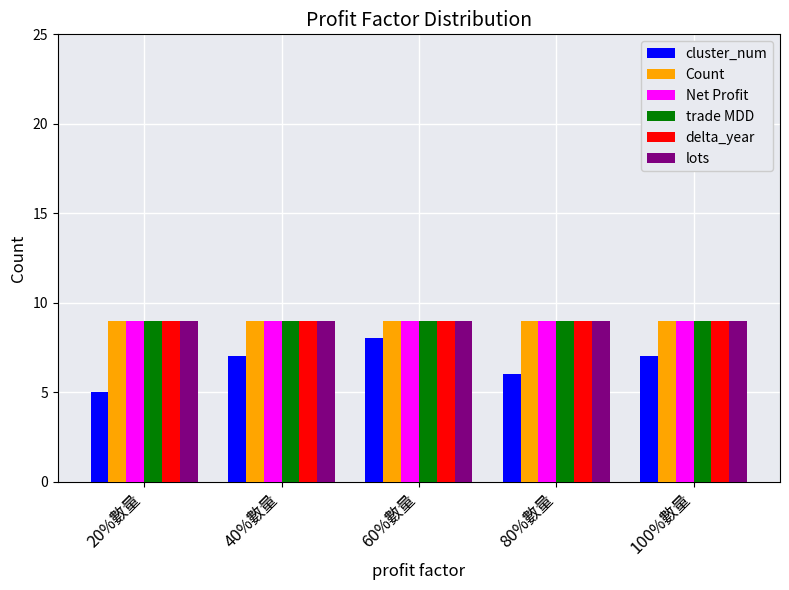

What is the maximum value shown in the chart?

9